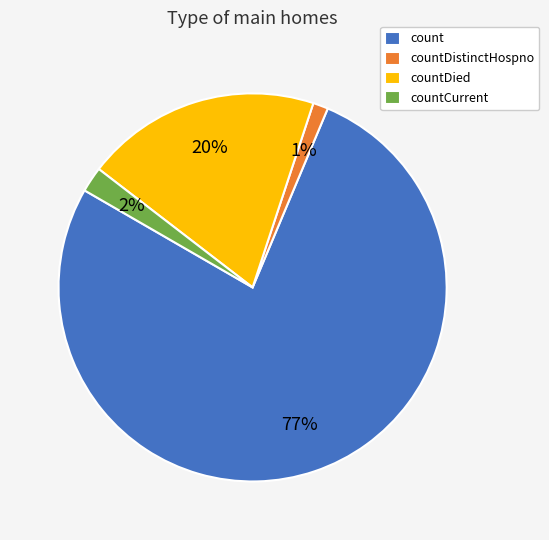

Rank the categories by value from highest to lowest.

count, countDied, countCurrent, countDistinctHospno